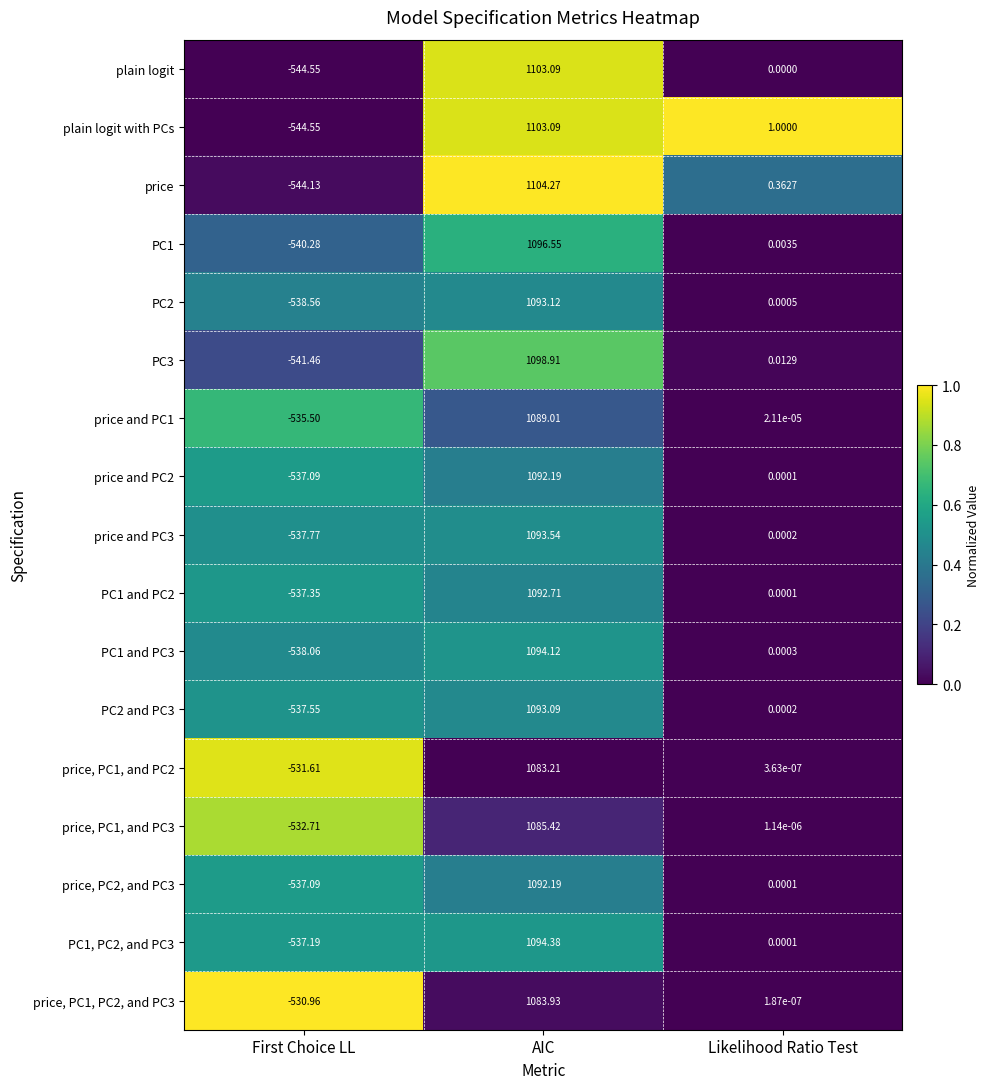

Where is price, PC1, and PC2 nearest to the value 275?

Likelihood Ratio Test